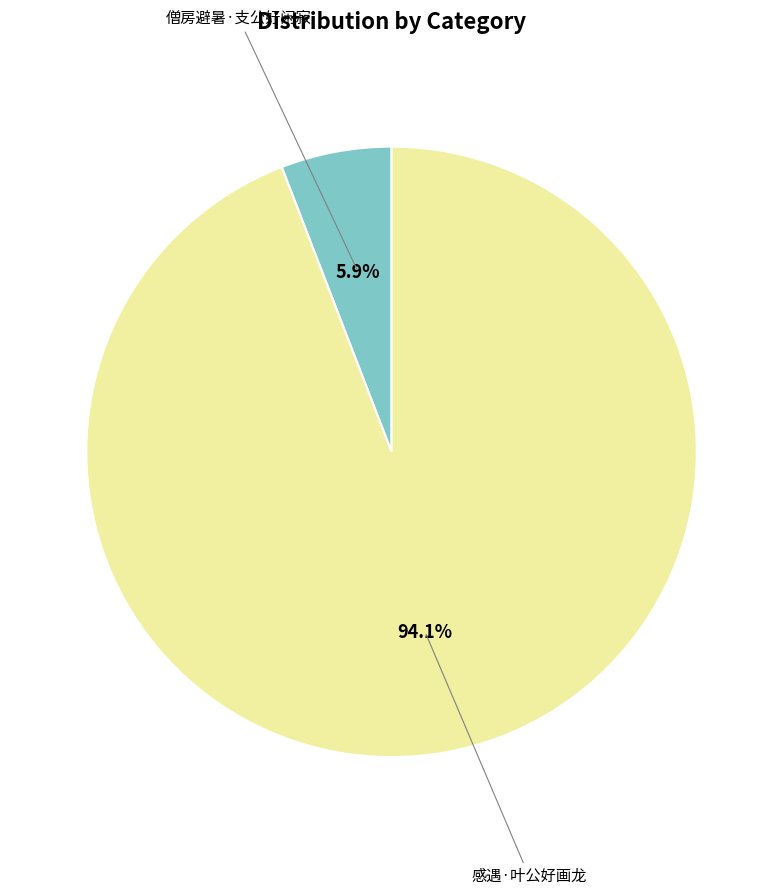

Does any single category account for the majority?

Yes